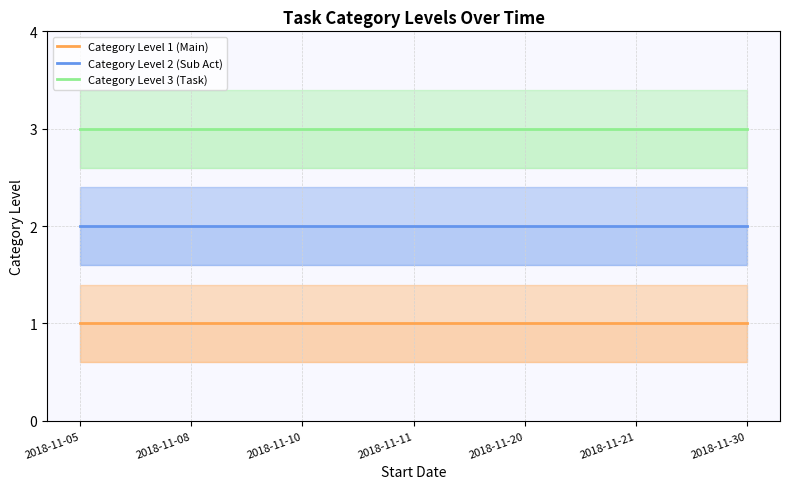

What are all the series names shown in the legend?

Category Level 1 (Main), Category Level 2 (Sub Act), Category Level 3 (Task)